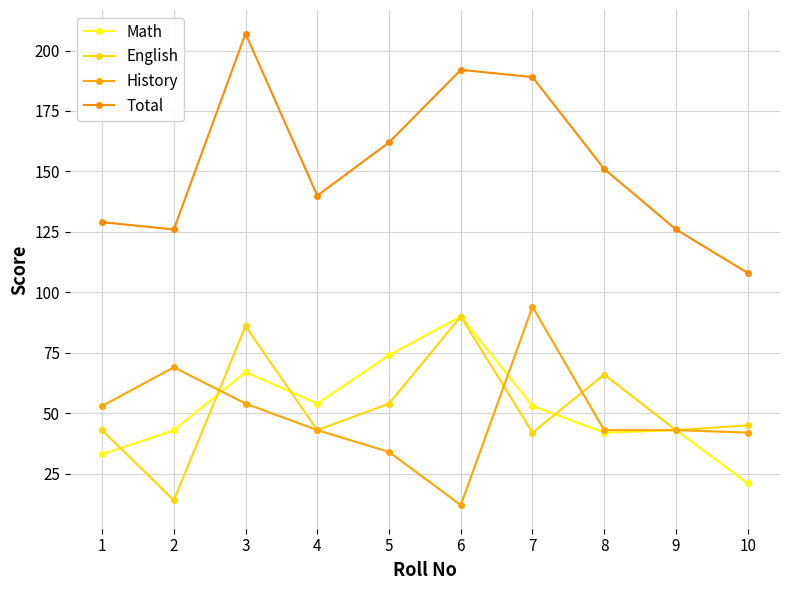

Is it true that Math equals 33 at 1?

True